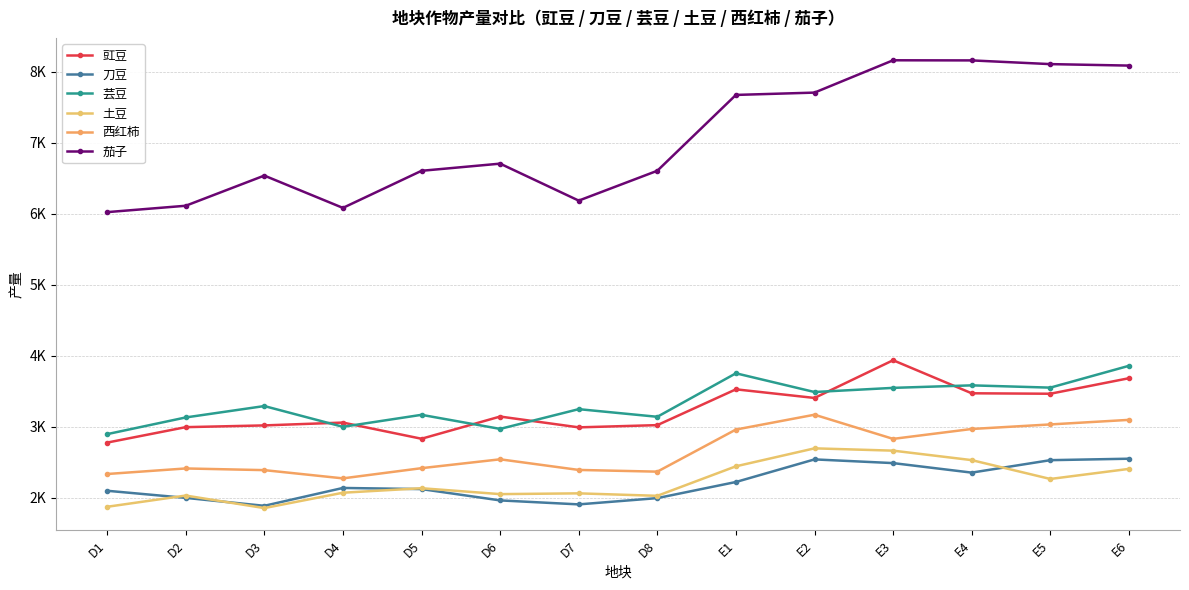

Does the chart have visible grid lines?

Yes